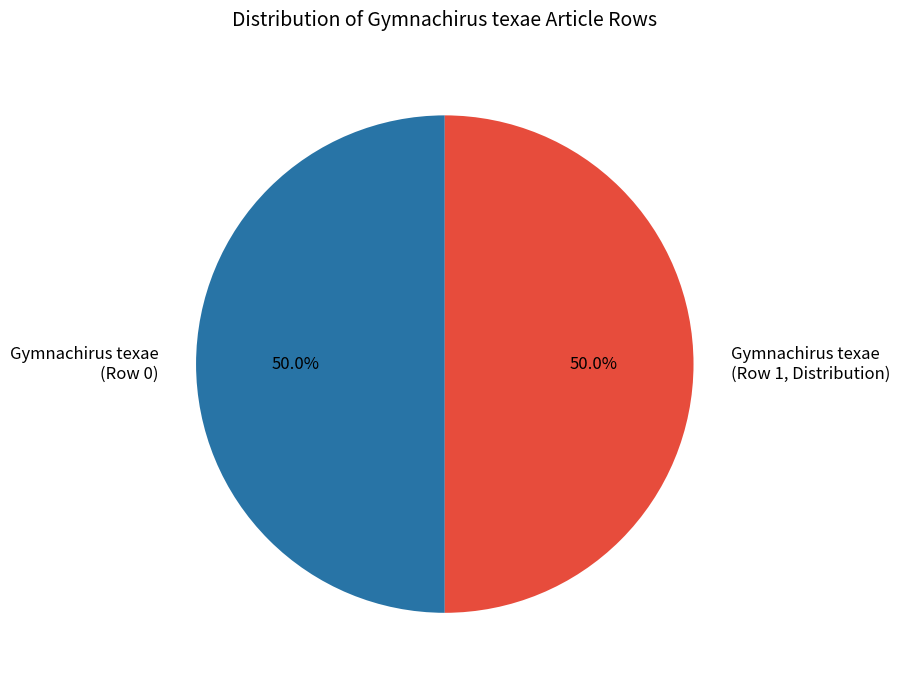

Approximately how many times larger is the value at Gymnachirus texae (Row 1, Distribution) compared to Gymnachirus texae (Row 0)?

1.0